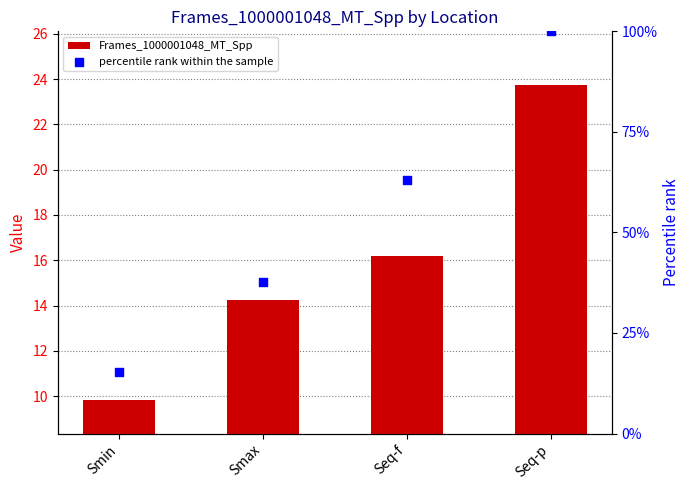

What are all the series names shown in the legend?

Frames_1000001048_MT_Spp, percentile rank within the sample